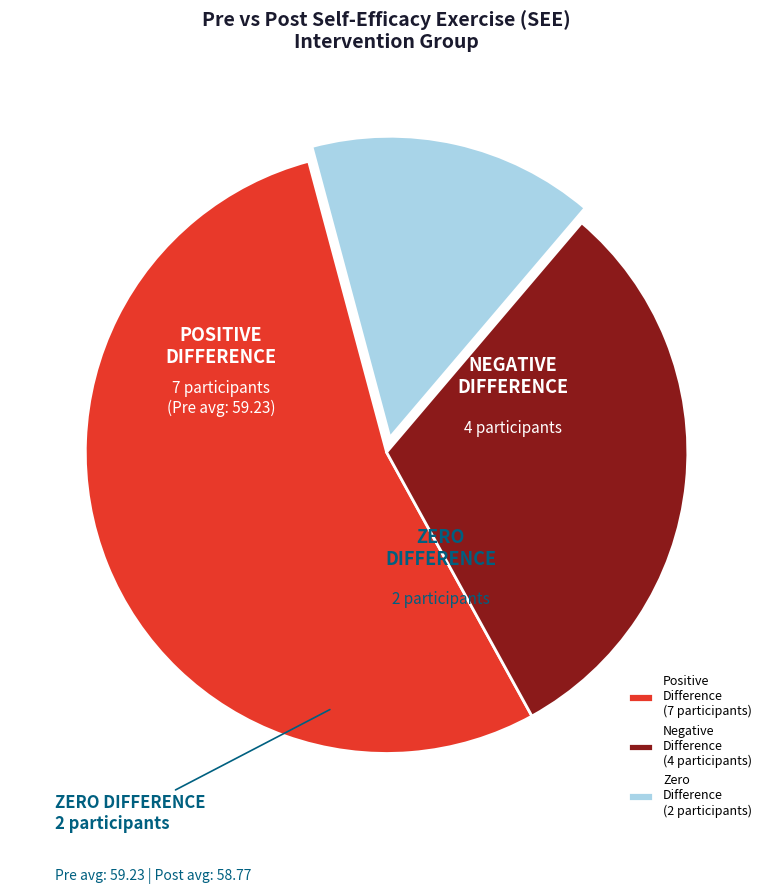

Which has a higher value, Negative Difference (4 participants) or Zero Difference (2 participants)?

Negative Difference (4 participants)